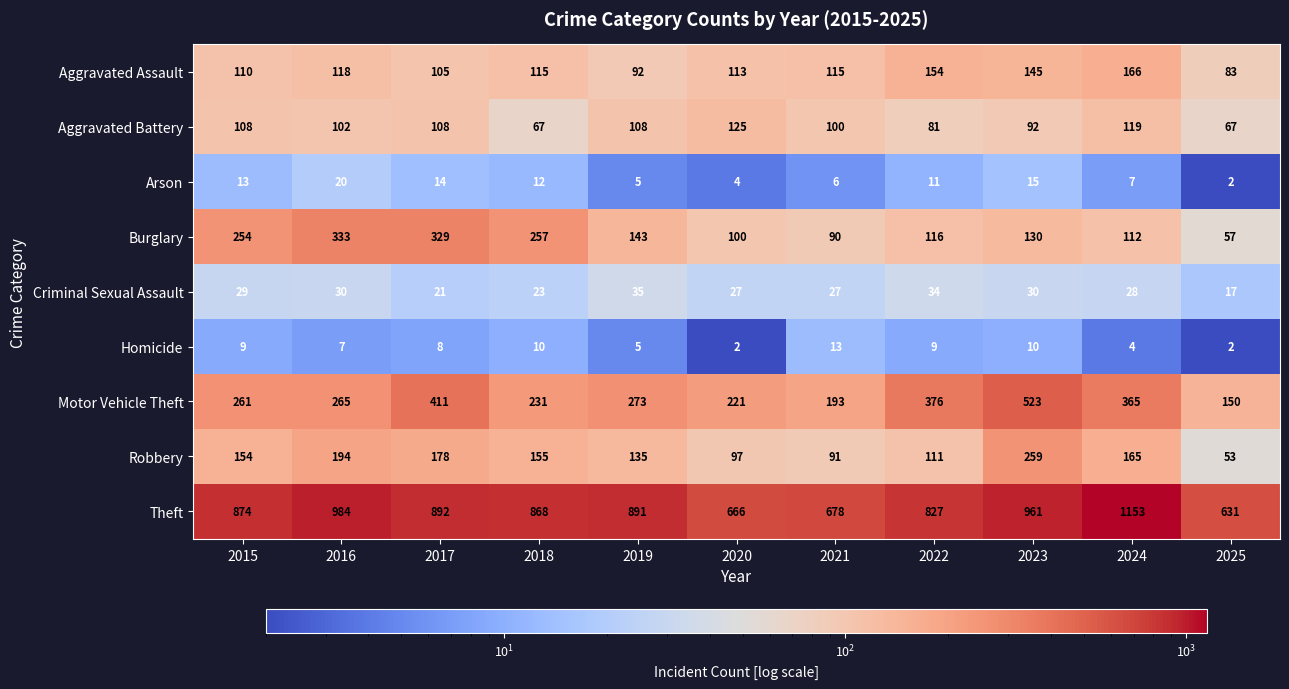

Rank the series at 2022 from lowest to highest value.

Homicide, Arson, Criminal Sexual Assault, Aggravated Battery, Robbery, Burglary, Aggravated Assault, Motor Vehicle Theft, Theft